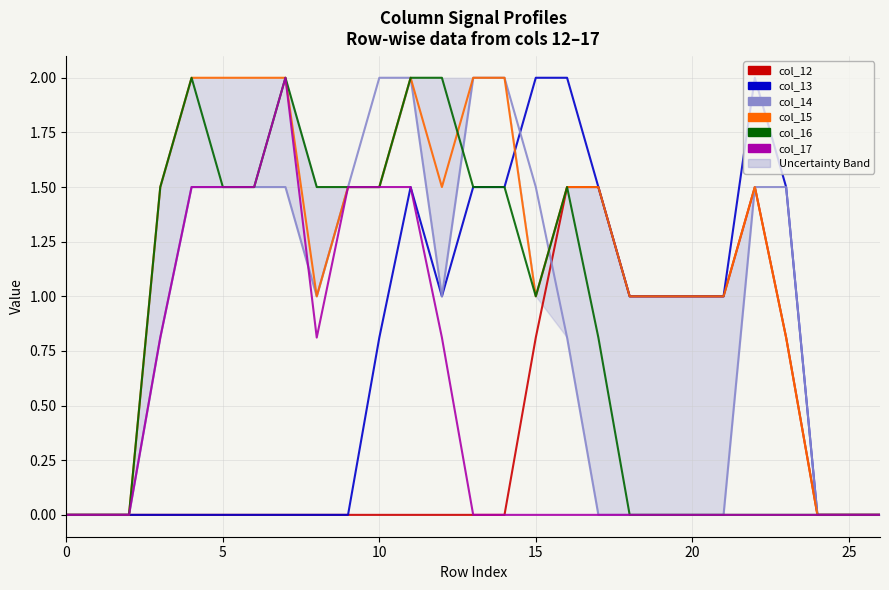

How many categories are shown in the chart?

27